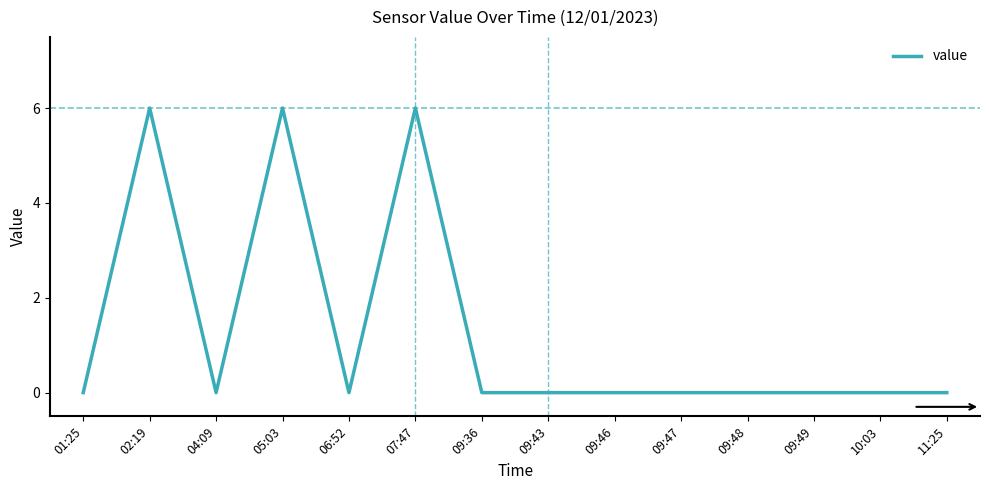

Is it true that the value at 02:19 is 6?

True